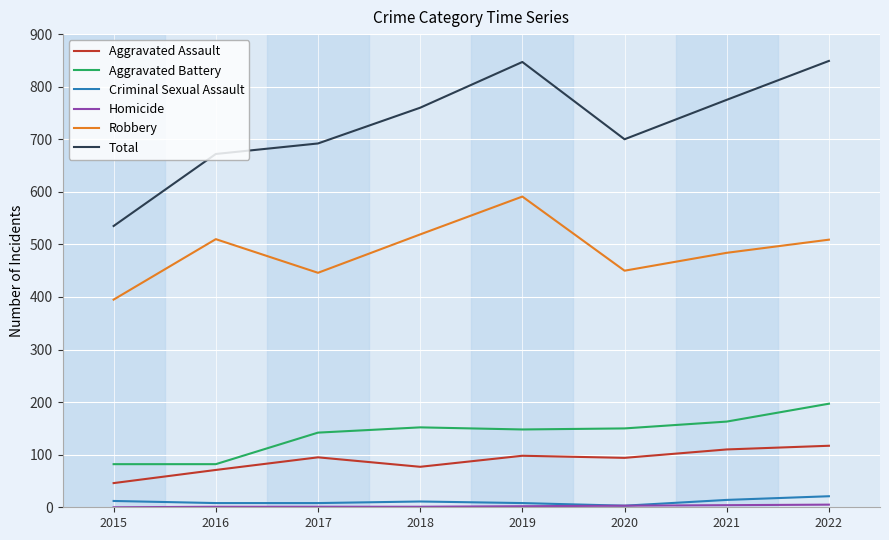

Which series has the largest total across all categories?

Total